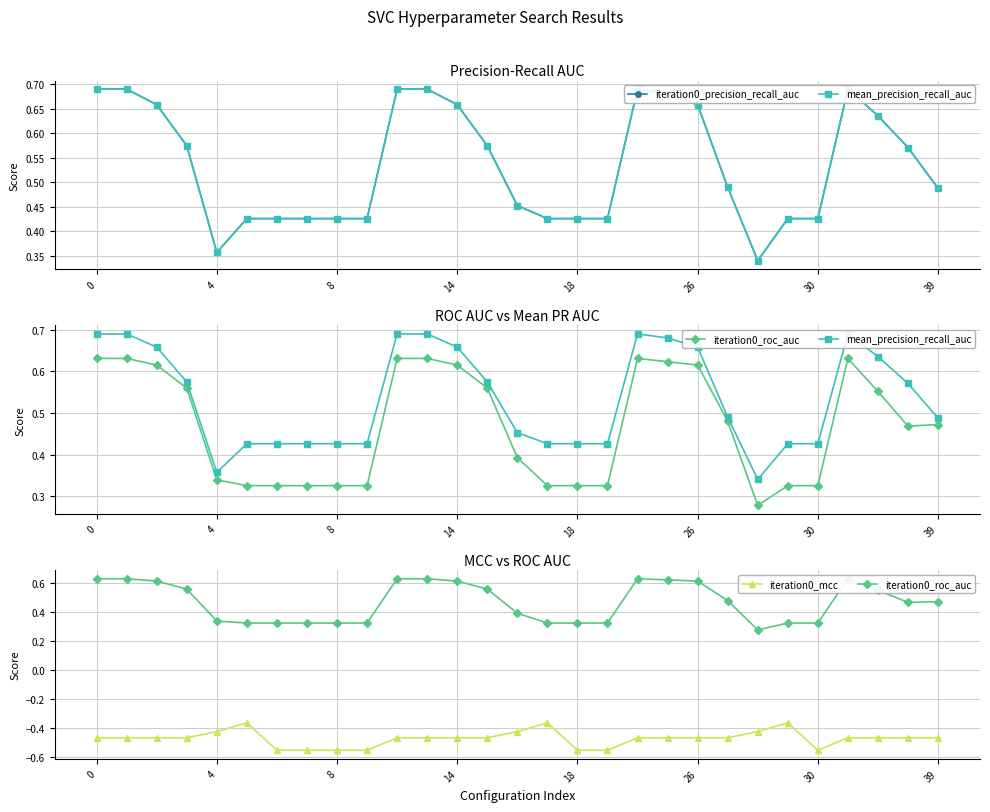

How many lines are shown in the chart?

4